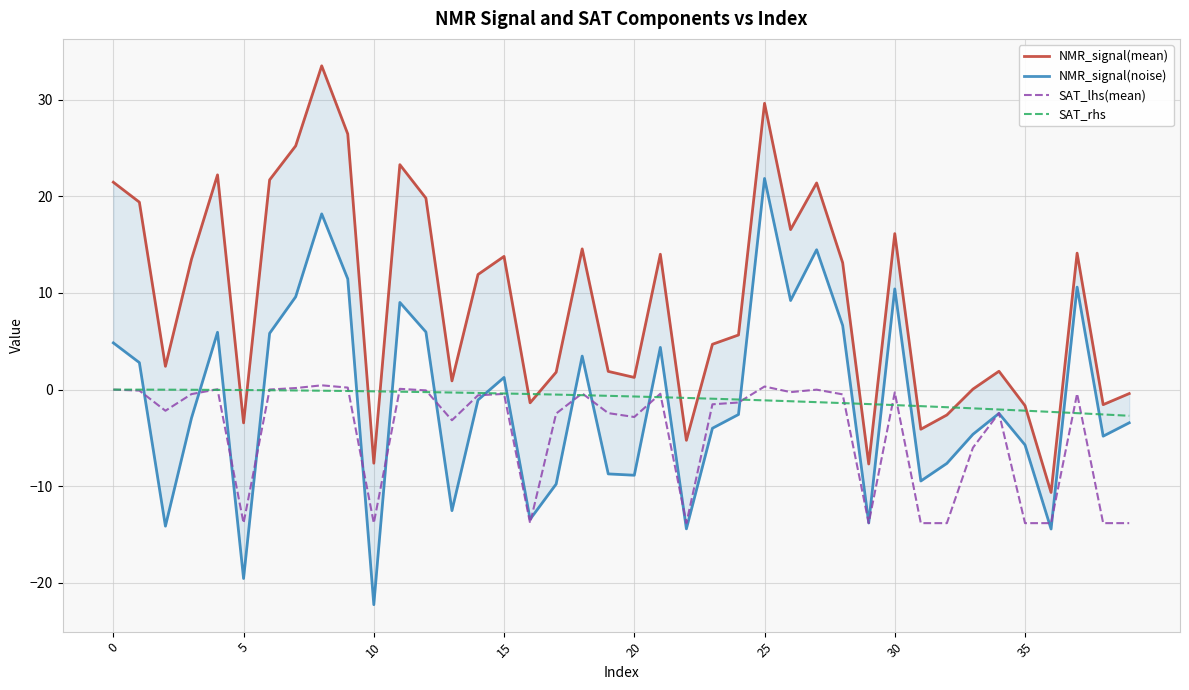

What is the label of the 39th point from the left?

38